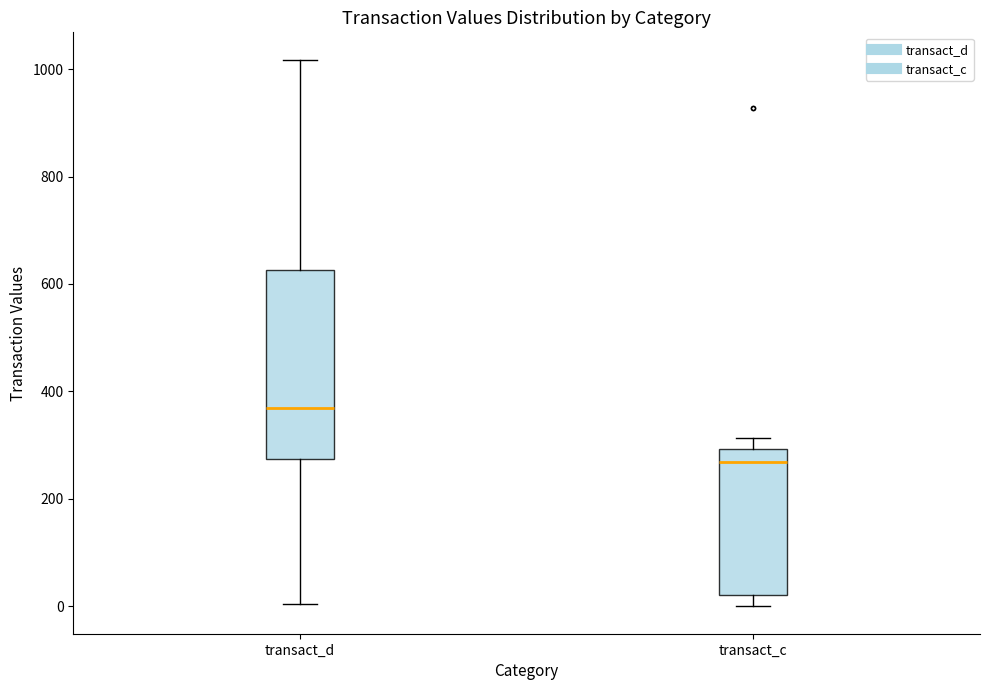

Reading left to right, transcribe this box plot: for each box, give where its median line is, the range the box spans, and where its two whiskers end, as read against the y-axis. The values are not printed on the chart, so give them approximately, as read against the axis.

transact_d: median 360, box 280 to 620, whiskers 0 to 1020
transact_c: median 260, box 20 to 300, whiskers 0 to 320